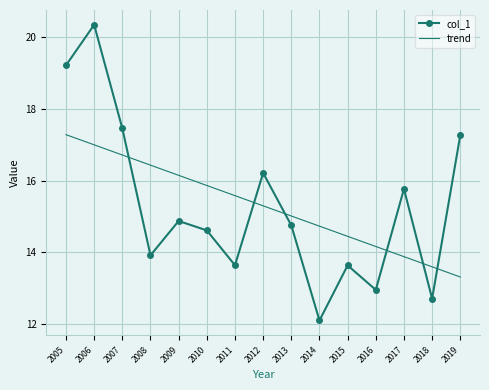

Reading left to right, extract all data points from this chart.

col_1: 2005=19.2	2006=20.3	2007=17.5	2008=13.9	2009=14.9	2010=14.6	2011=13.6	2012=16.2	2013=14.8	2014=12.1	2015=13.6	2016=13.0	2017=15.8	2018=12.7	2019=17.3
trend: 2005=17.3	2006=17.0	2007=16.7	2008=16.4	2009=16.1	2010=15.9	2011=15.6	2012=15.3	2013=15.0	2014=14.7	2015=14.4	2016=14.2	2017=13.9	2018=13.6	2019=13.3